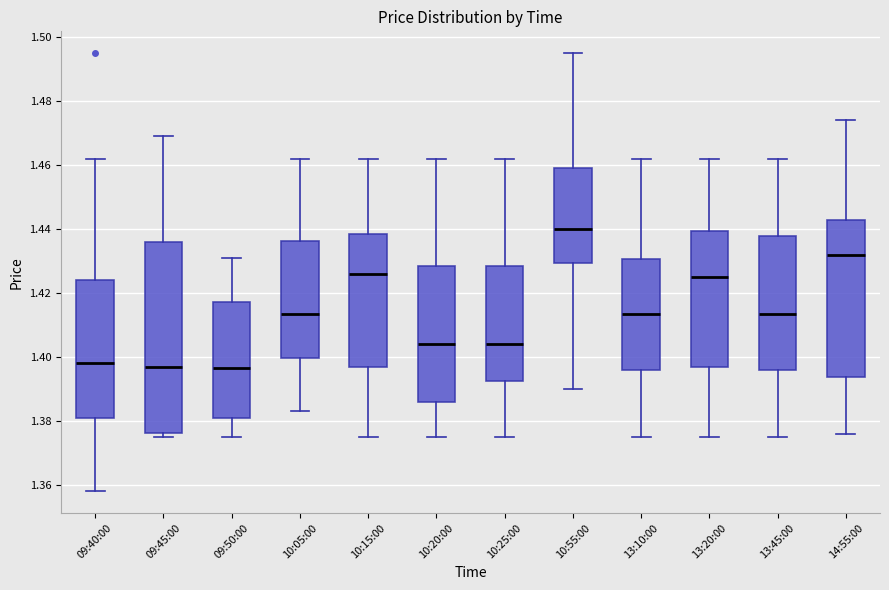

Reading left to right, transcribe this box plot: for each box, give where its median line is, the range the box spans, and where its two whiskers end, as read against the y-axis. The values are not printed on the chart, so give them approximately, as read against the axis.

09:40:00: median 1.398, box 1.380 to 1.424, whiskers 1.358 to 1.462
09:45:00: median 1.398, box 1.376 to 1.436, whiskers 1.376 (just below the box's lower edge) to 1.470
09:50:00: median 1.396, box 1.380 to 1.418, whiskers 1.376 to 1.432
10:05:00: median 1.414, box 1.400 to 1.436, whiskers 1.384 to 1.462
10:15:00: median 1.426, box 1.398 to 1.438, whiskers 1.376 to 1.462
10:20:00: median 1.404, box 1.386 to 1.428, whiskers 1.376 to 1.462
10:25:00: median 1.404, box 1.392 to 1.428, whiskers 1.376 to 1.462
10:55:00: median 1.440, box 1.430 to 1.460, whiskers 1.390 to 1.496
13:10:00: median 1.414, box 1.396 to 1.430, whiskers 1.376 to 1.462
13:20:00: median 1.426, box 1.398 to 1.440, whiskers 1.376 to 1.462
13:45:00: median 1.414, box 1.396 to 1.438, whiskers 1.376 to 1.462
14:55:00: median 1.432, box 1.394 to 1.442, whiskers 1.376 to 1.474